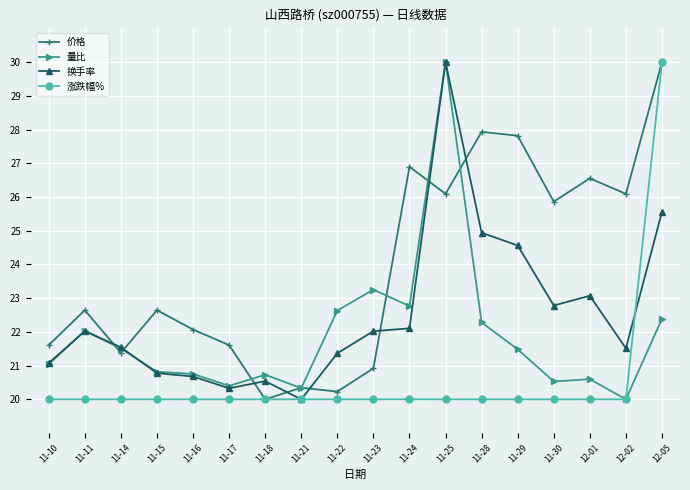

True or false: 量比 has a value of 20.6 at 12-01.

True